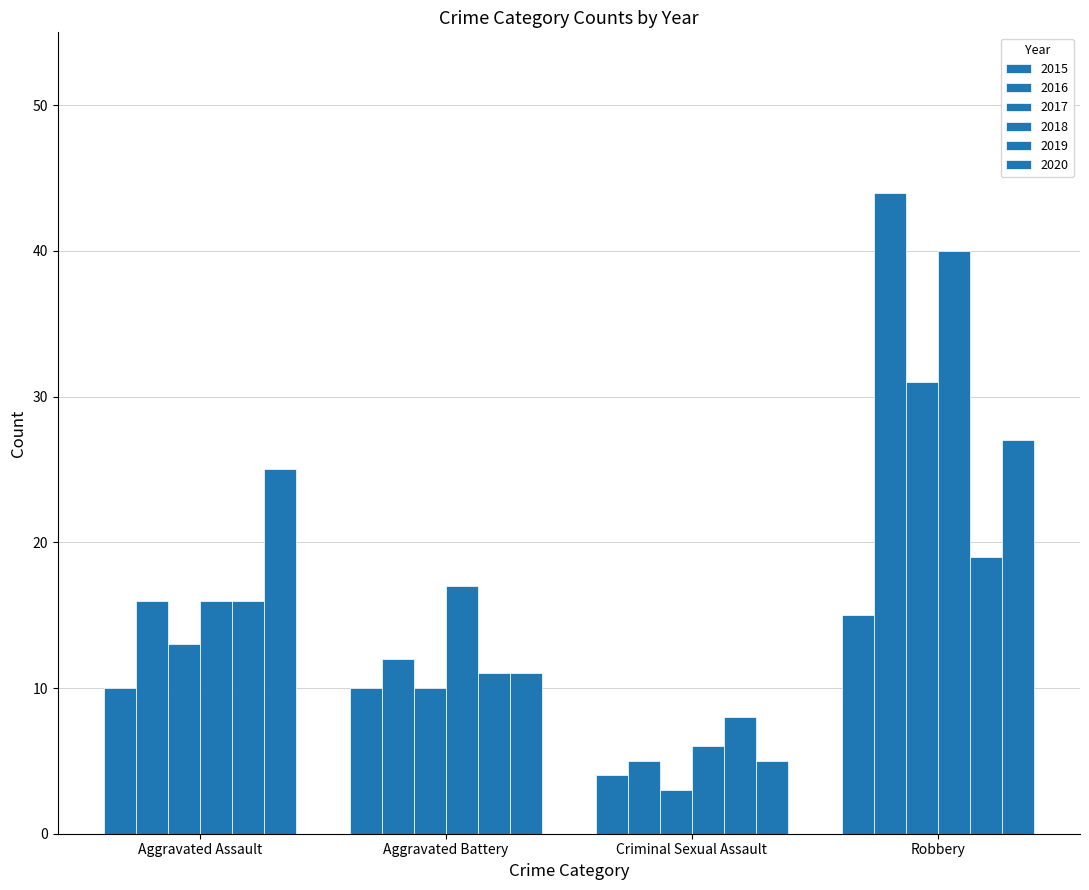

At which label does 2020 first exceed 25?

Robbery